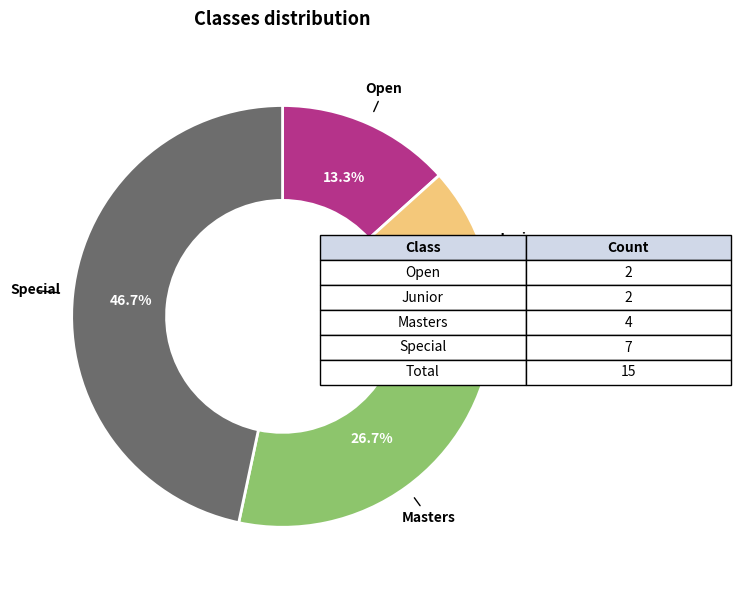

What is the largest slice in the pie chart?

Special